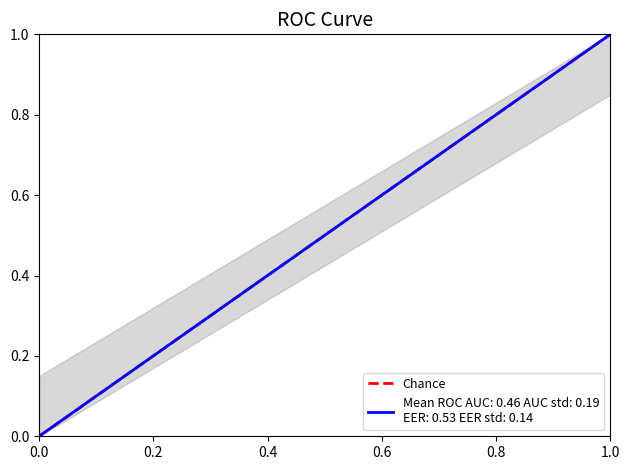

What is the greatest value displayed?

1